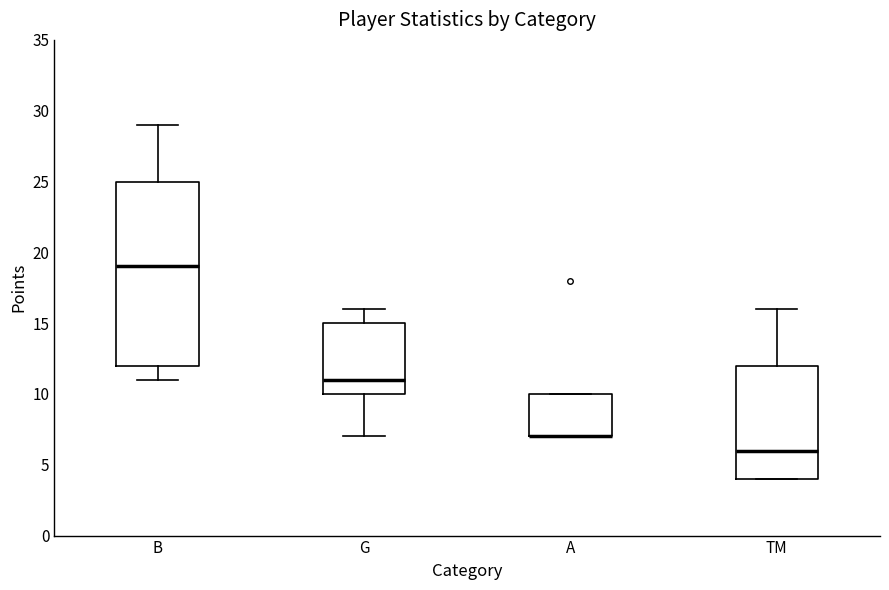

Reading left to right, transcribe this box plot: for each box, give where its median line is, the range the box spans, and where its two whiskers end, as read against the y-axis. The values are not printed on the chart, so give them approximately, as read against the axis.

B: median 19, box 12 to 25, whiskers 11 to 29
G: median 11, box 10 to 15, whiskers 7 to 16
A: median 7 (drawn on the box's lower edge), box 7 to 10, whiskers 7 to 10
TM: median 6, box 4 to 12, whiskers 4 to 16